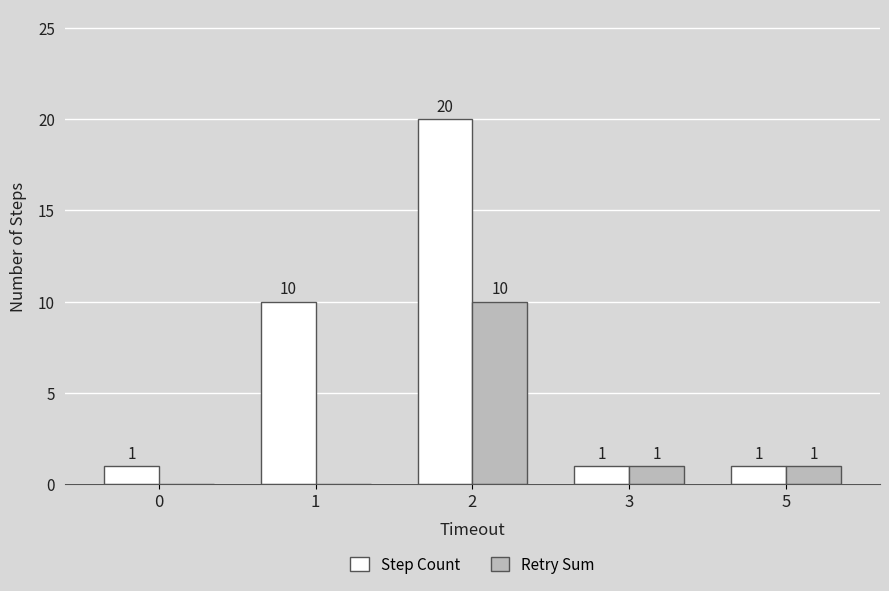

Between 0 and 1, which series saw the biggest shift?

Step Count